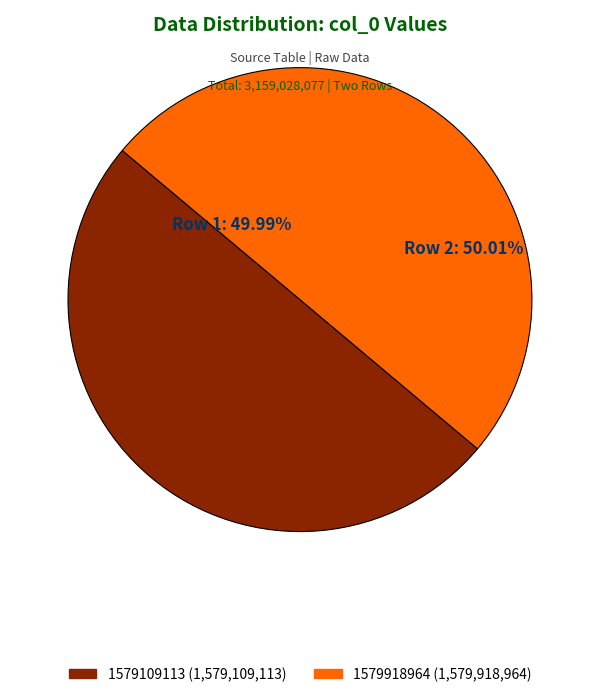

What is the ratio of the value at 1579109113 to the value at 1579918964?

1.0